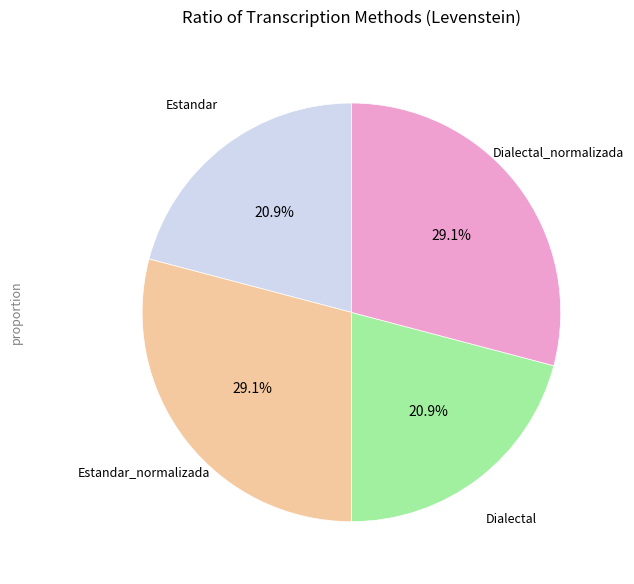

How many segments does this pie chart have?

4